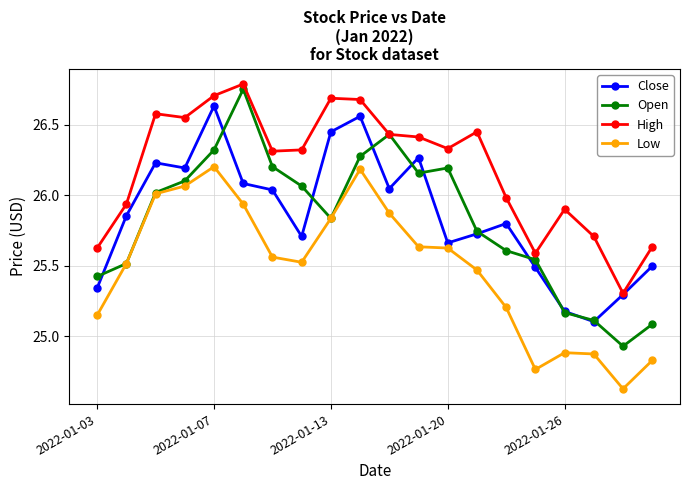

True or false: Low has more than 0 interior local peaks.

True